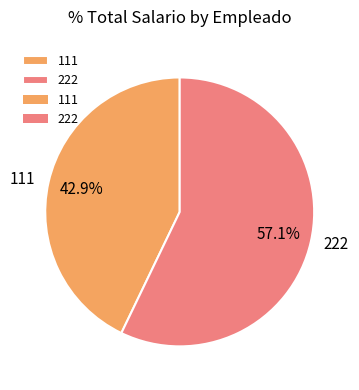

To the nearest percent, what percentage of the pie is 222?

57%